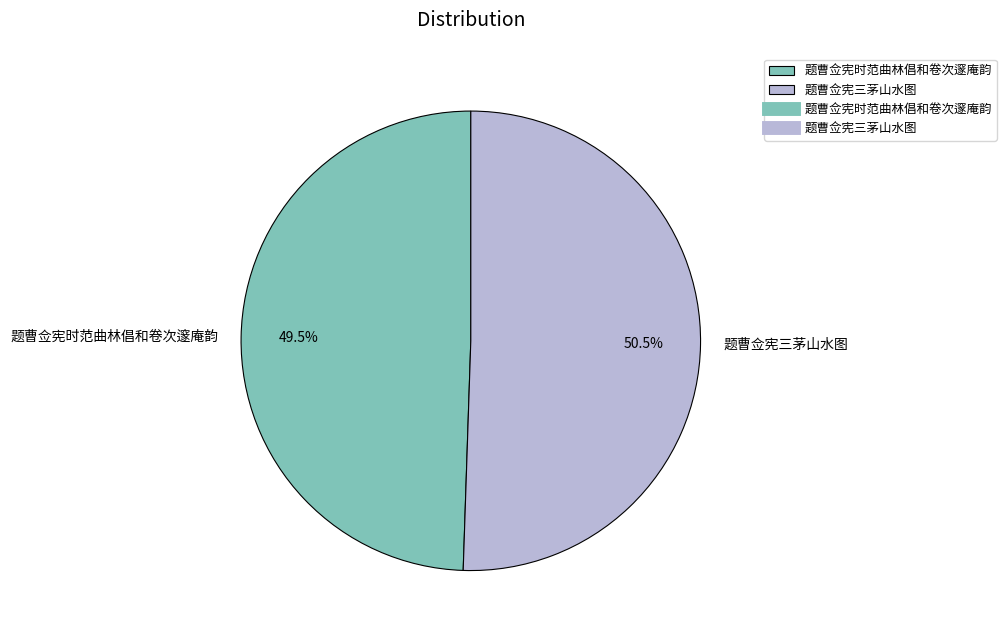

To the nearest percent, what is the difference between the largest and smallest slice percentages?

1%